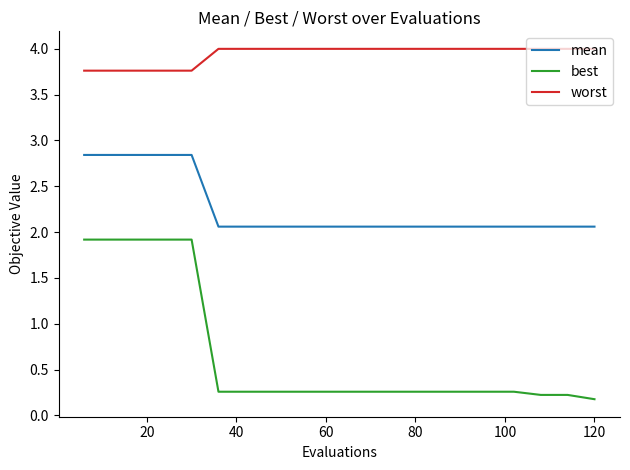

Rank the series by their average value, from lowest to highest.

best, mean, worst